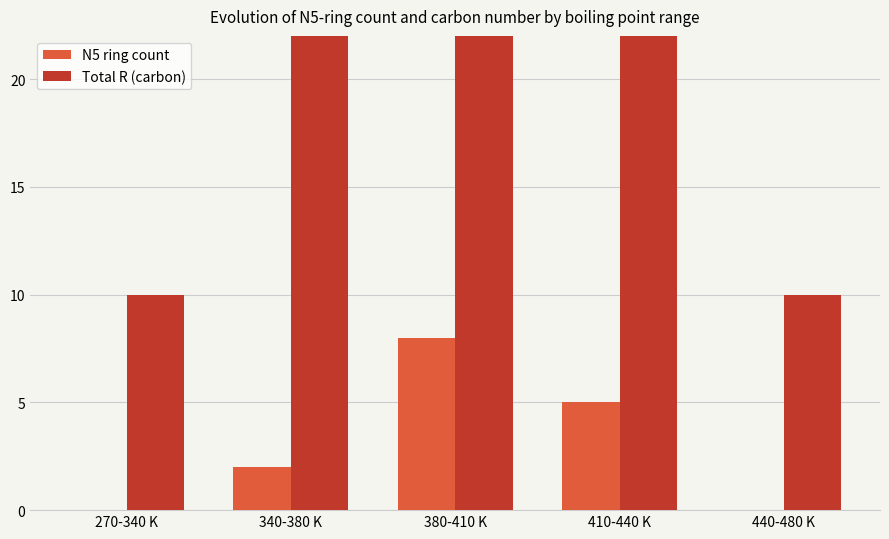

List the labels in order of N5 ring count value, smallest first.

270-340 K, 440-480 K, 340-380 K, 410-440 K, 380-410 K